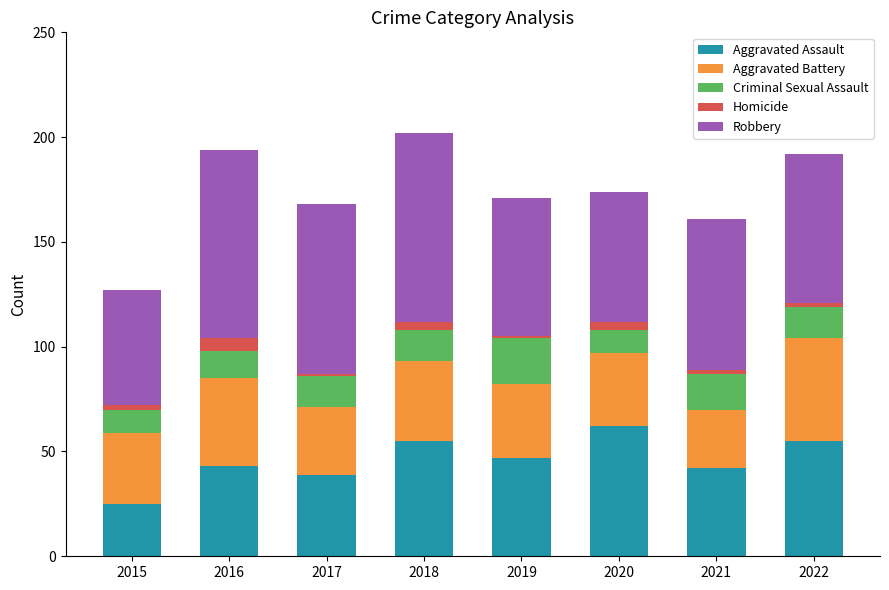

The Aggravated Assault series shows 62 at 2020. True or false?

True